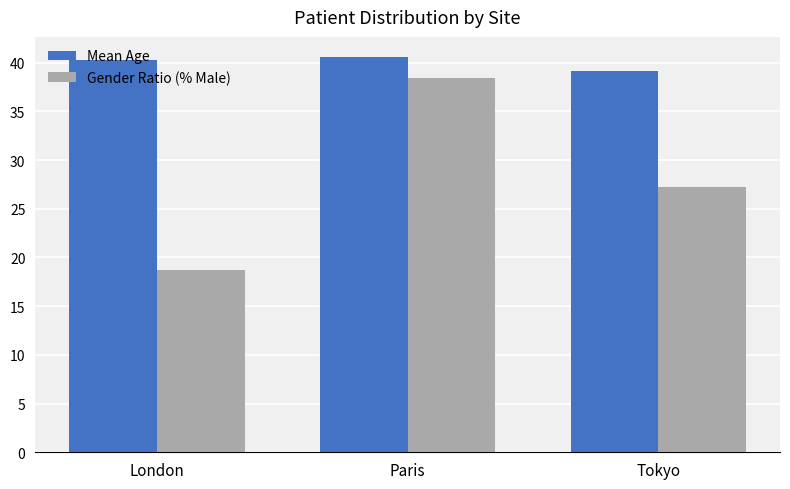

At how many categories does at least one series exceed 27?

3